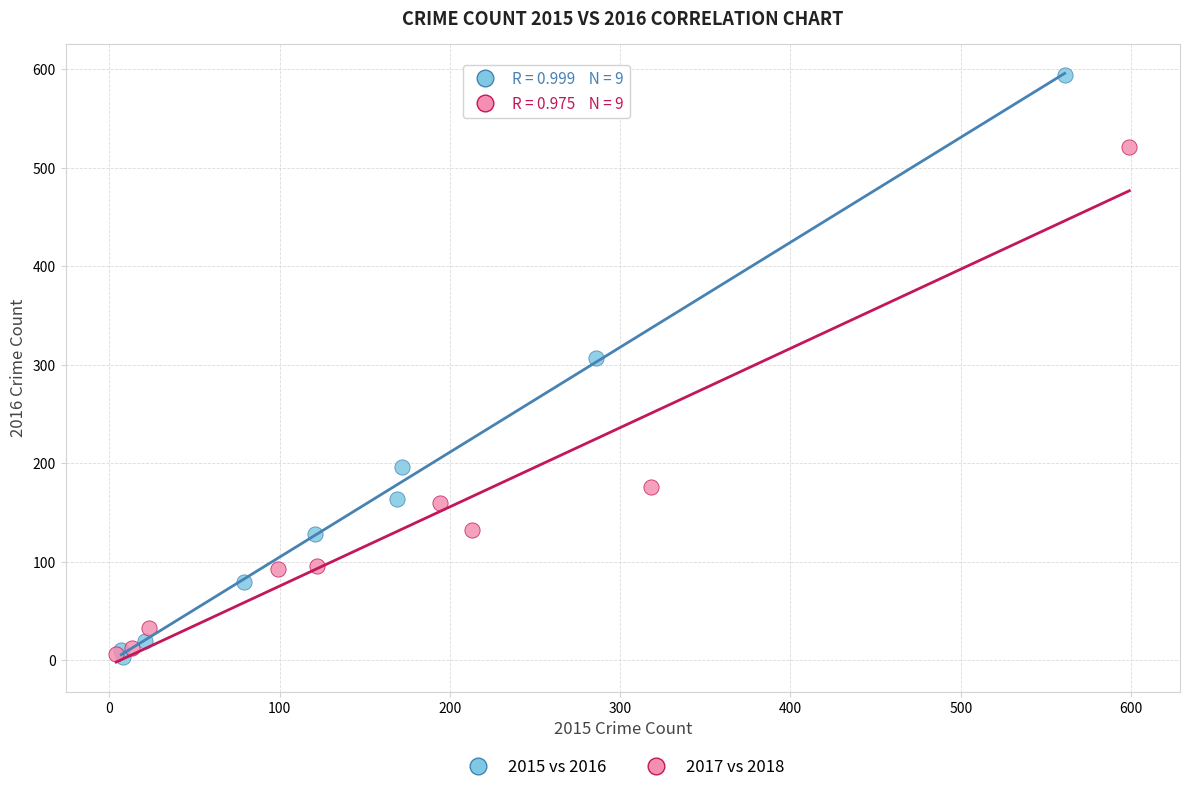

Which series has the largest Y range (max minus min)?

2015 vs 2016